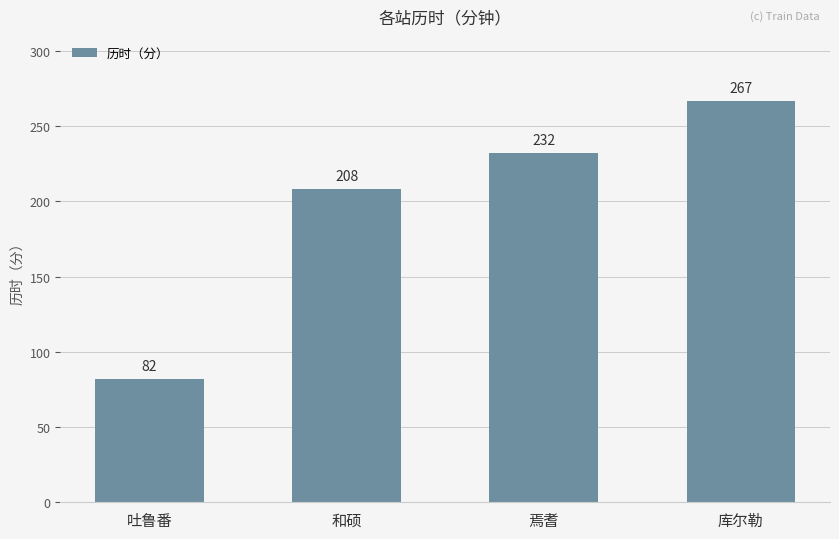

Rank the categories by value from highest to lowest.

库尔勒, 焉耆, 和硕, 吐鲁番